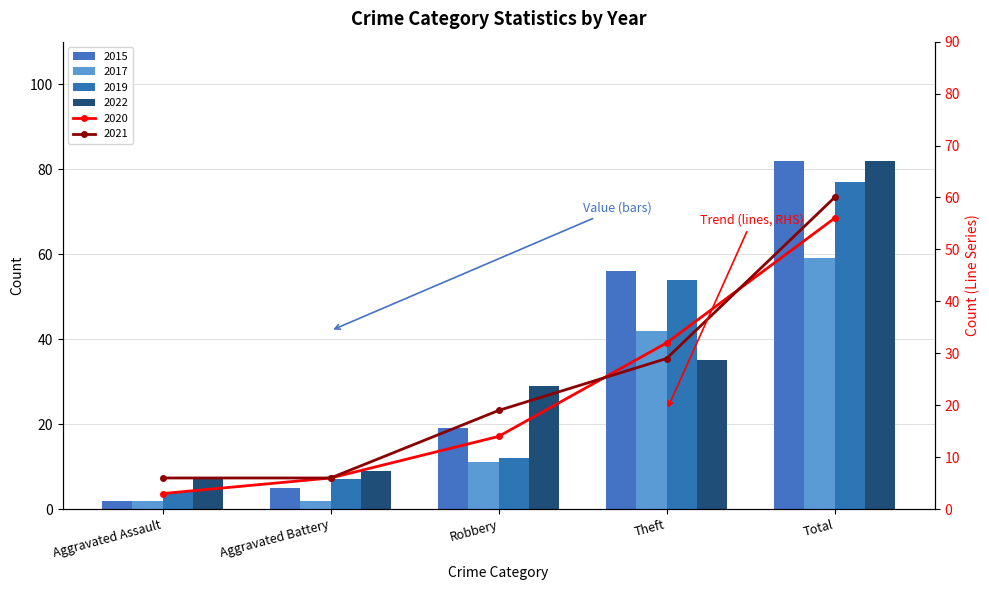

At how many categories does at least one series exceed 36?

2